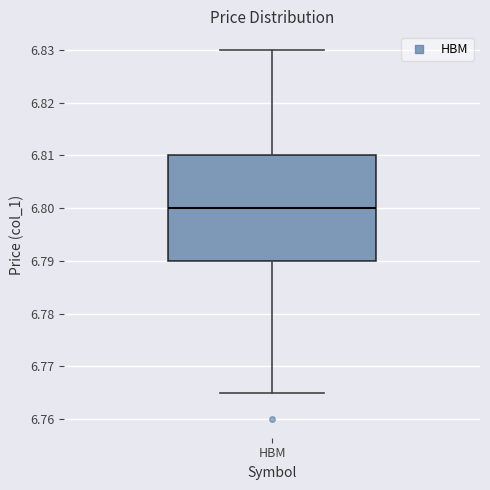

Where is the lower edge of the box for HBM on the y-axis? The values are not printed on the chart, so give them approximately, as read against the axis.

6.790